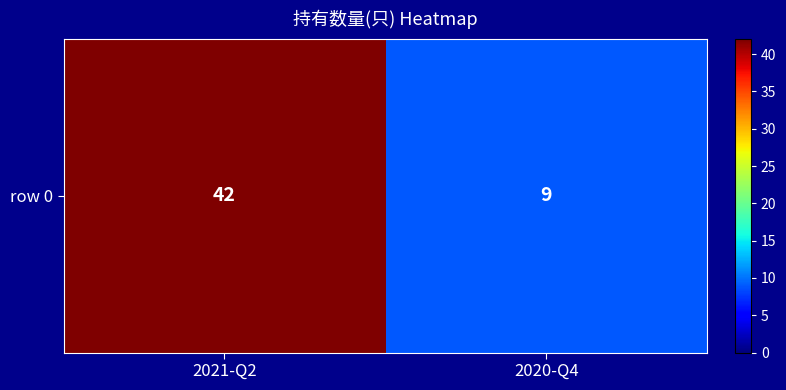

Is it true that the value at 2021-Q2 is 42?

True